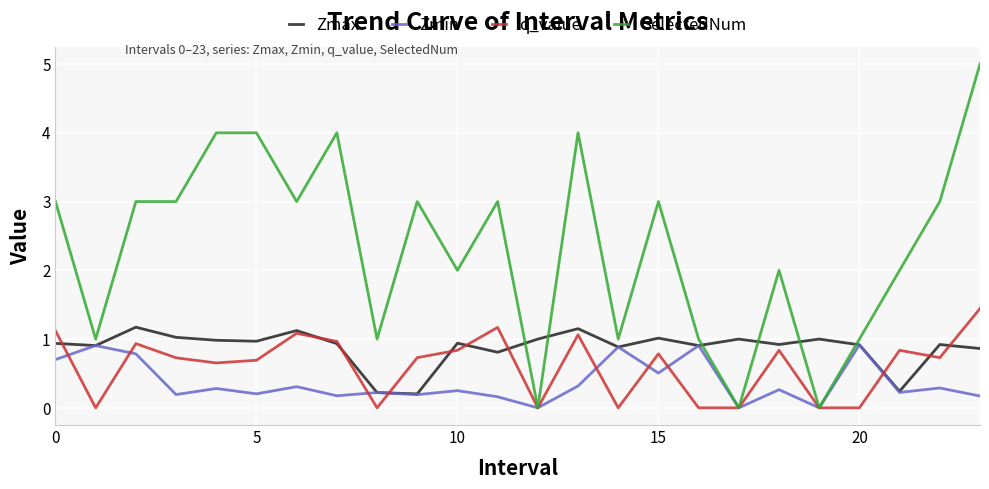

Which series has the largest total across all categories?

SelectedNum